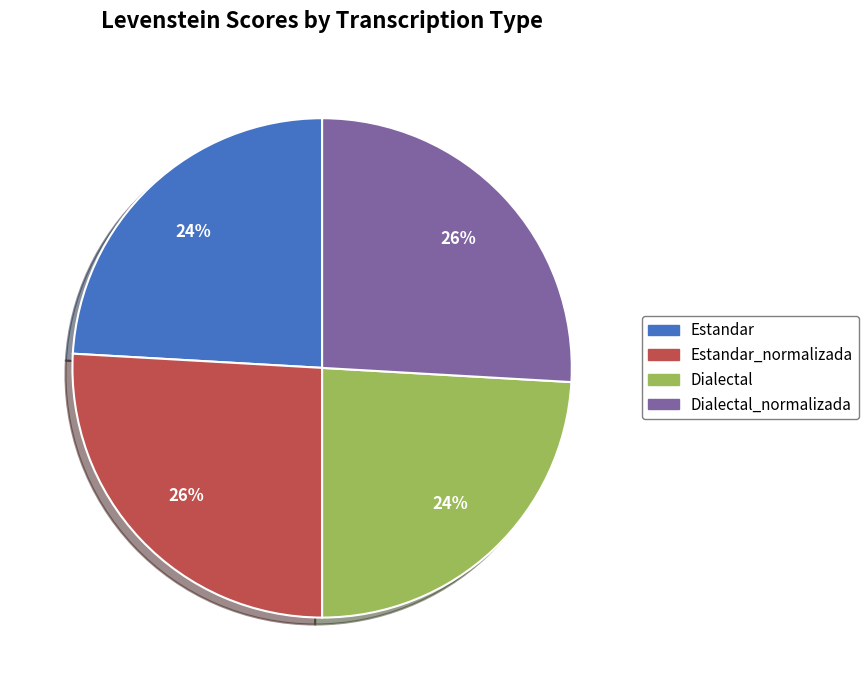

To the nearest percent, what is the difference between the largest and smallest slice percentages?

2%